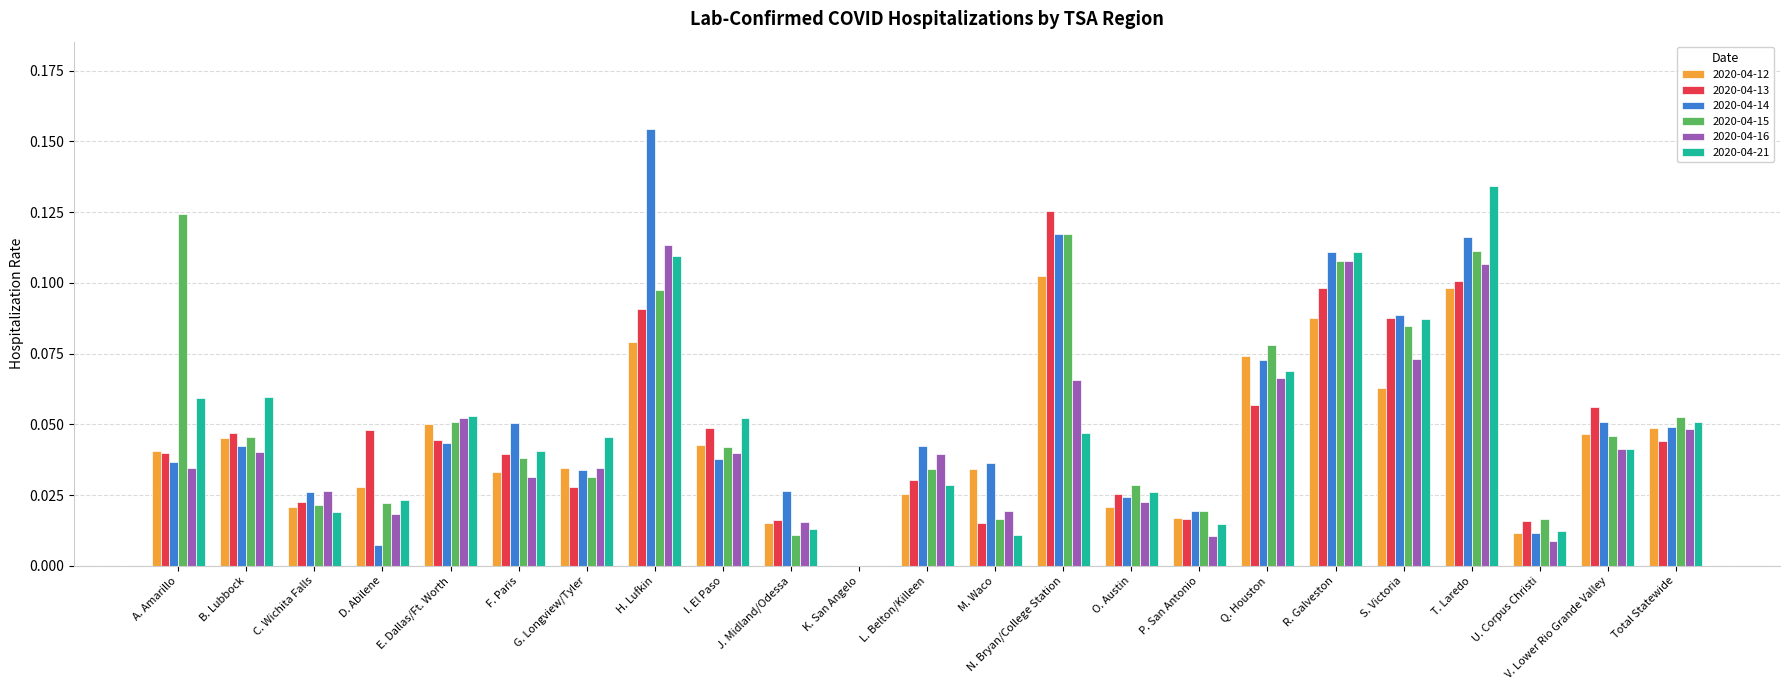

How many values in 2020-04-15 are above zero?

22